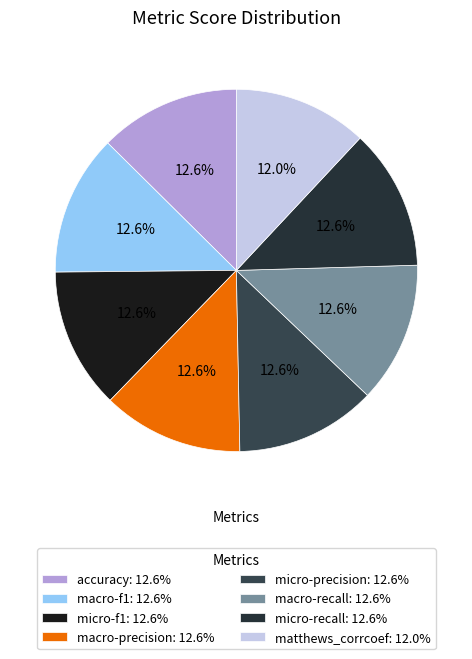

How many segments does this pie chart have?

8